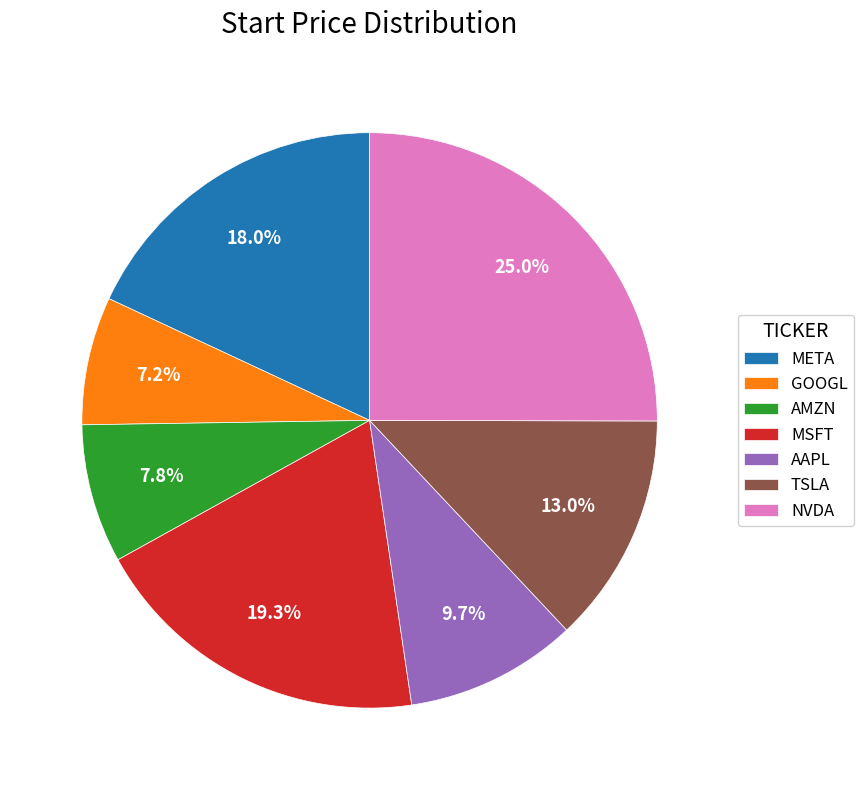

Is it true that NVDA is 17% of the pie?

False